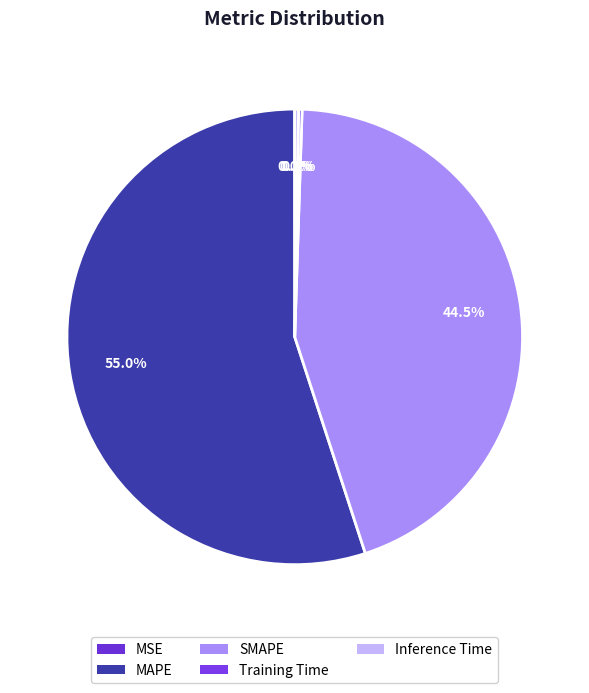

True or false: MAPE accounts for 55% of the total.

True